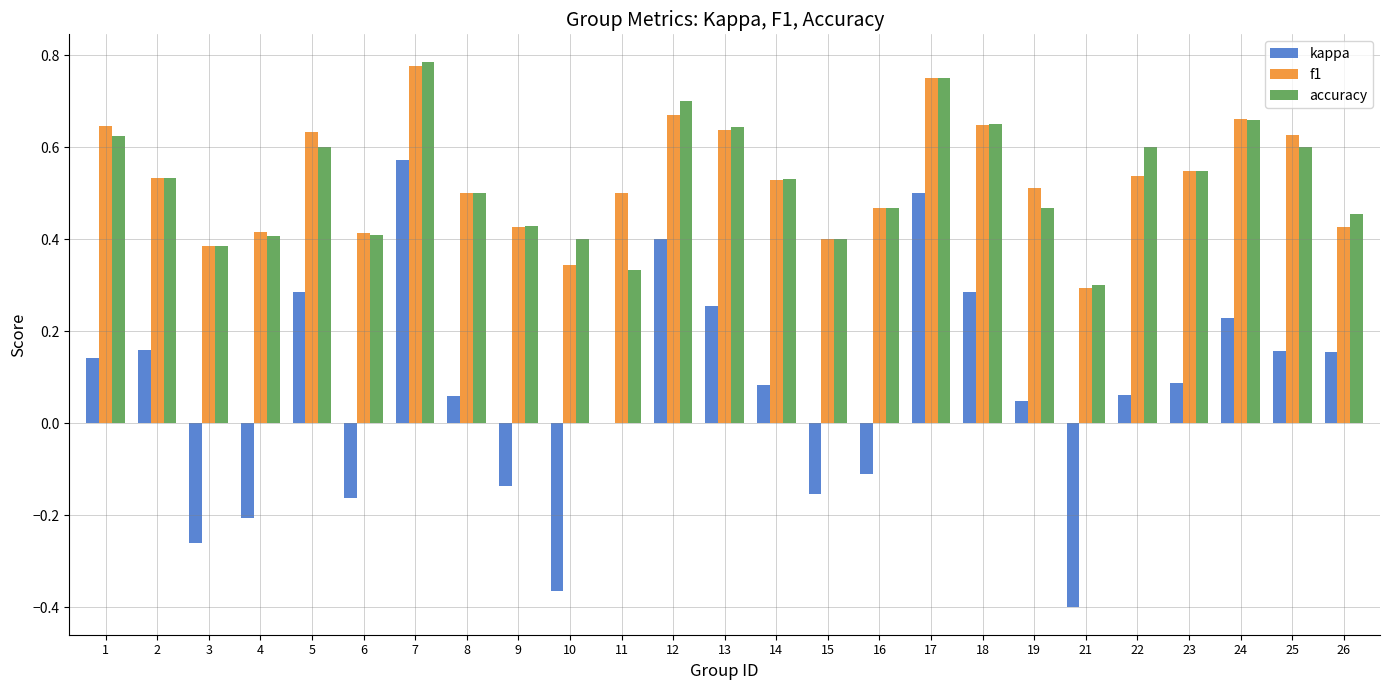

Is the value of kappa at 12 greater than the value of accuracy at 12?

No